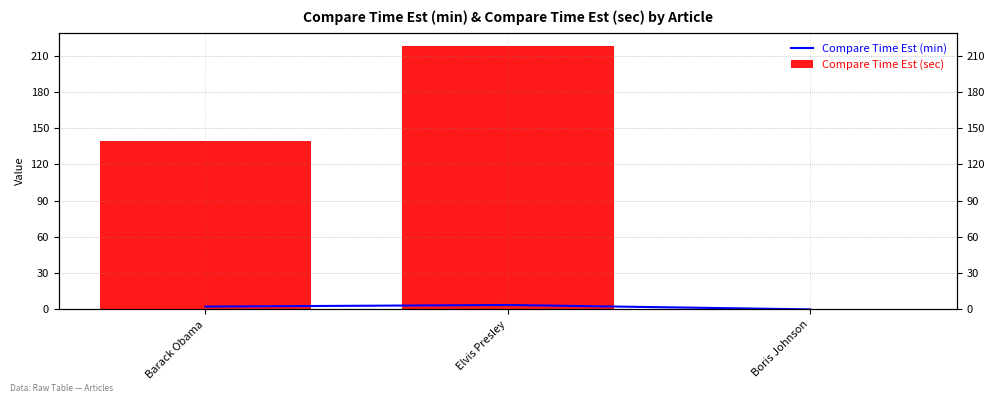

What is the sum of the Compare Time Est (sec) values at Boris Johnson and Barack Obama?

139.3